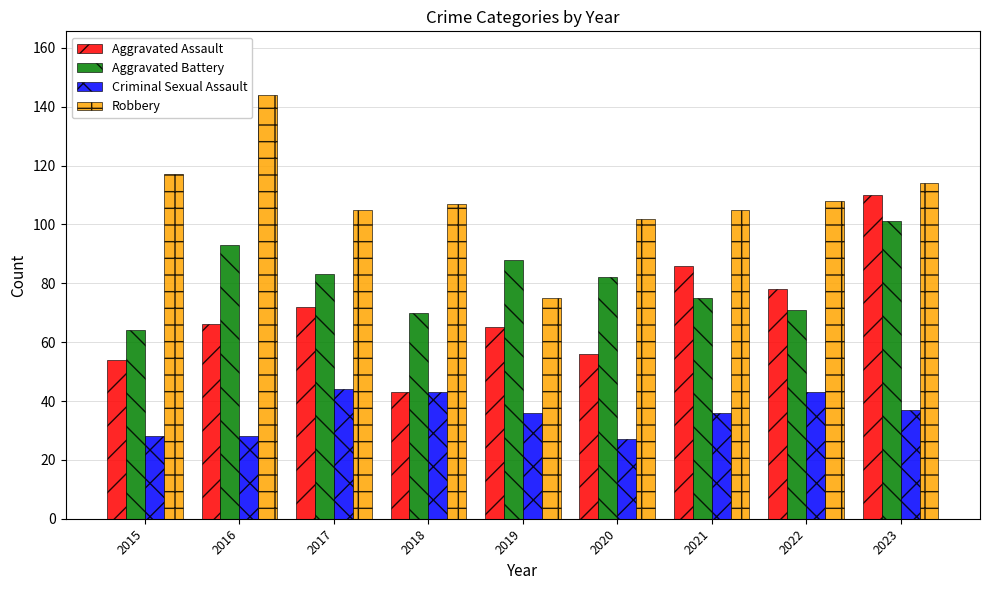

What is the spread (max minus min) of values at 2017?

61